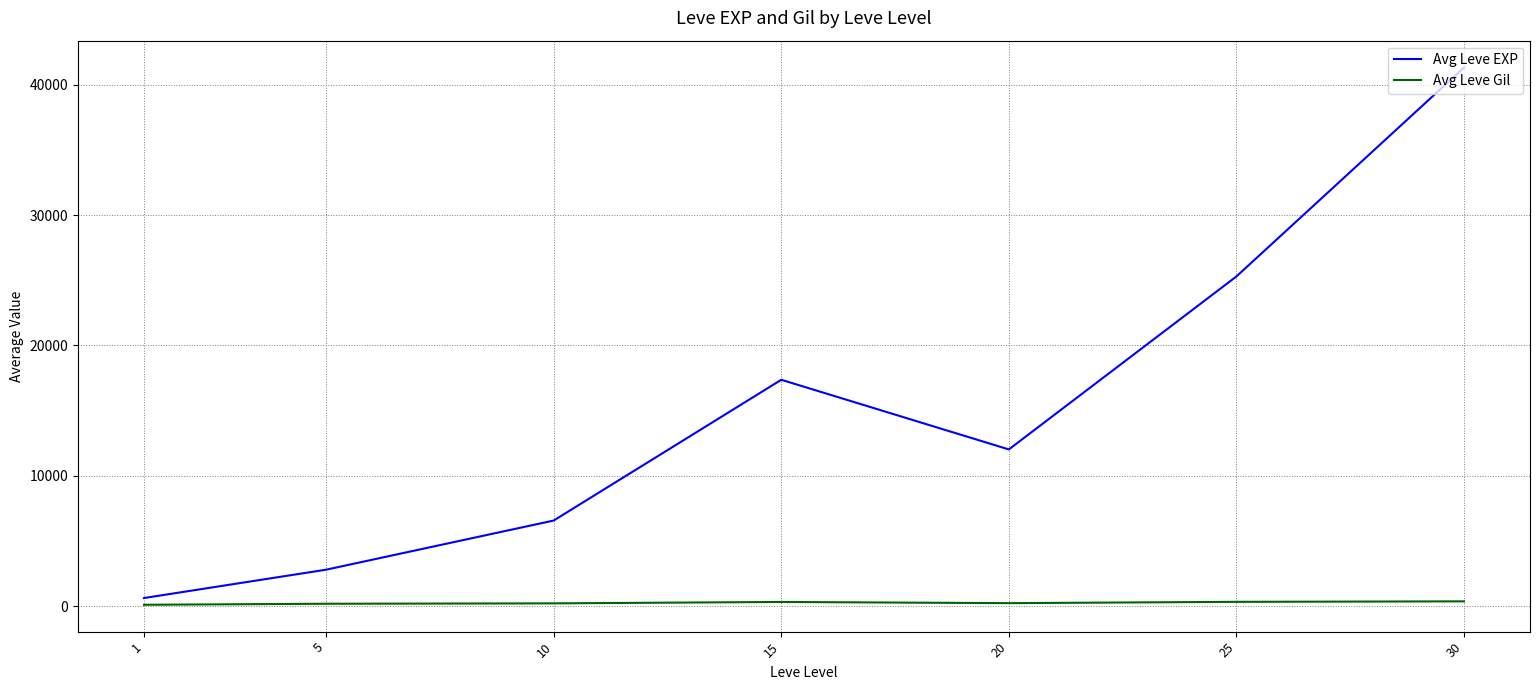

What is the total value across all series at 25?

25630